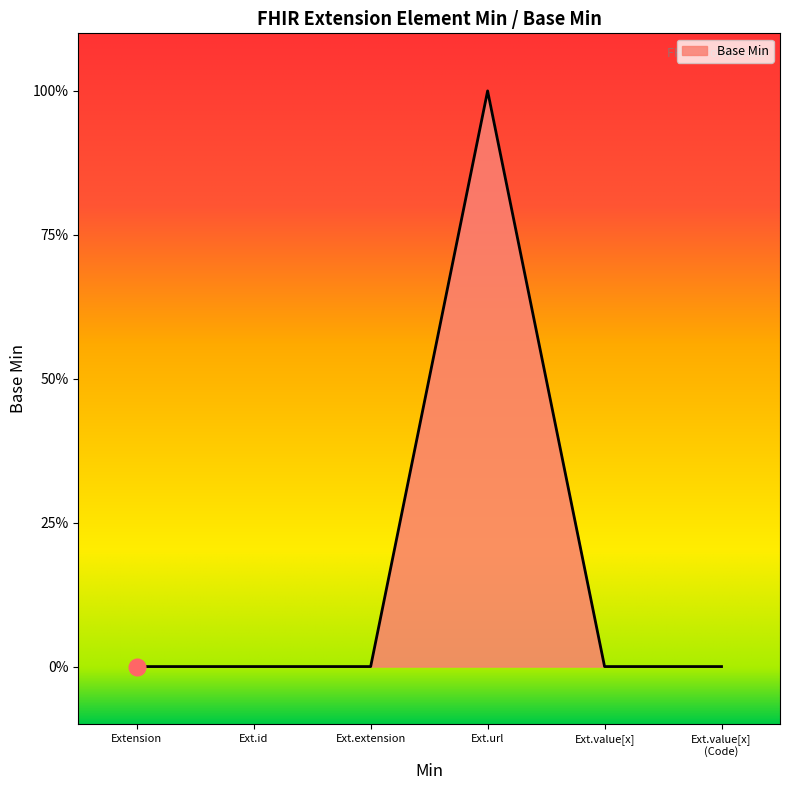

What is the sum of all values?

1